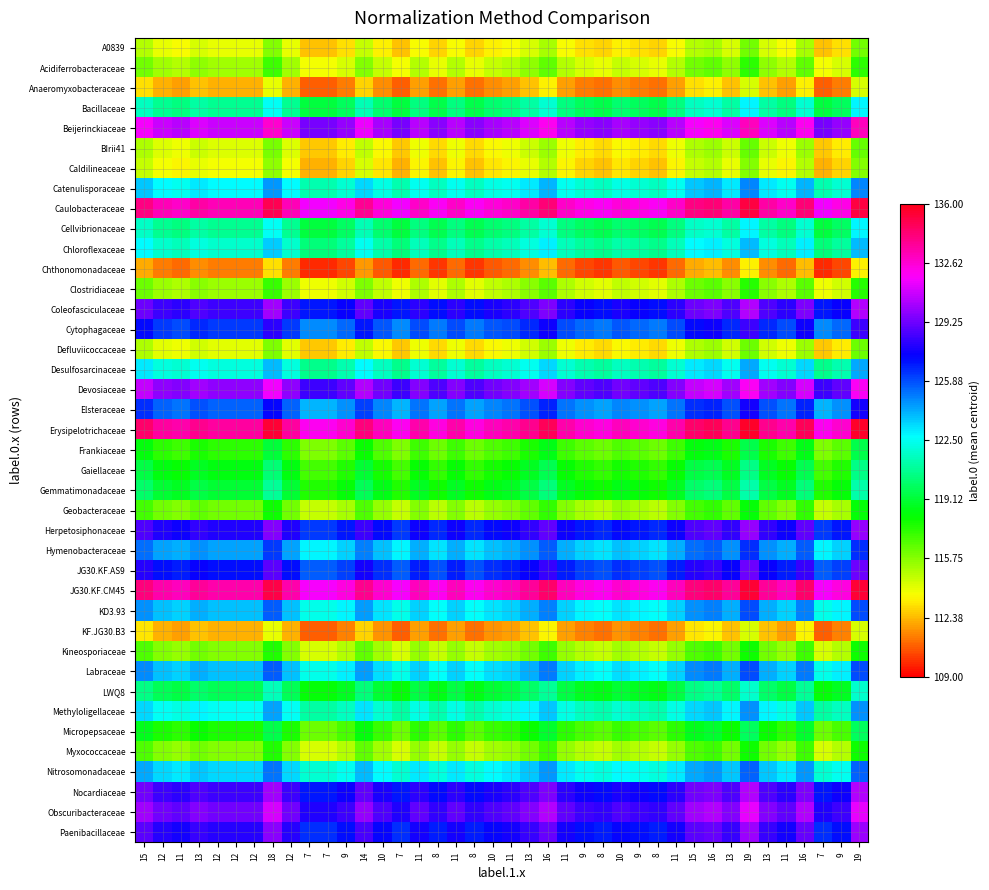

How many data points does each series have?

40